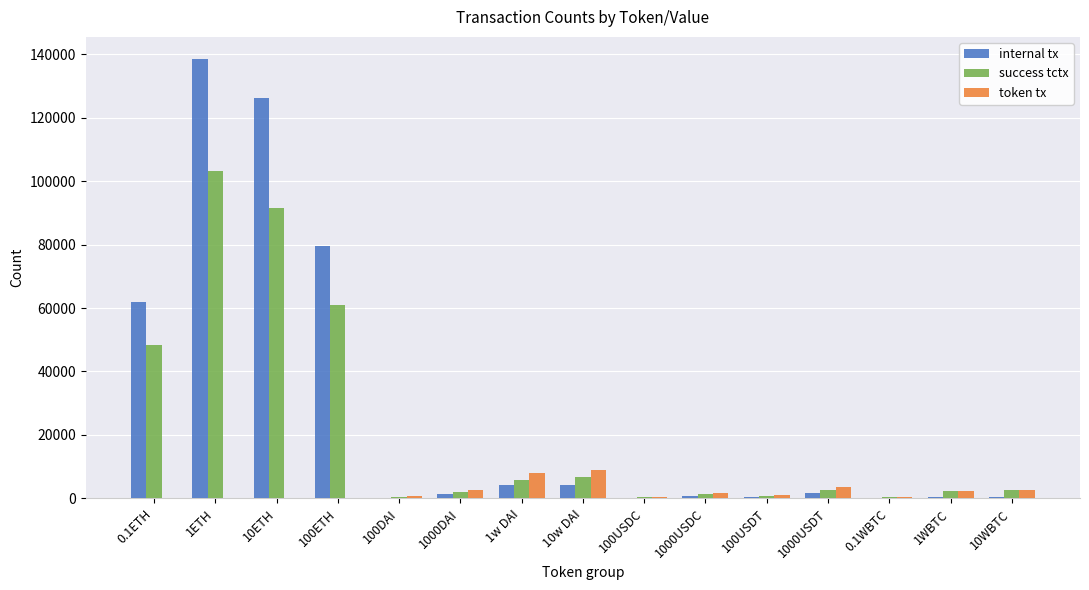

At which label is success tctx closest to 51764?

0.1ETH